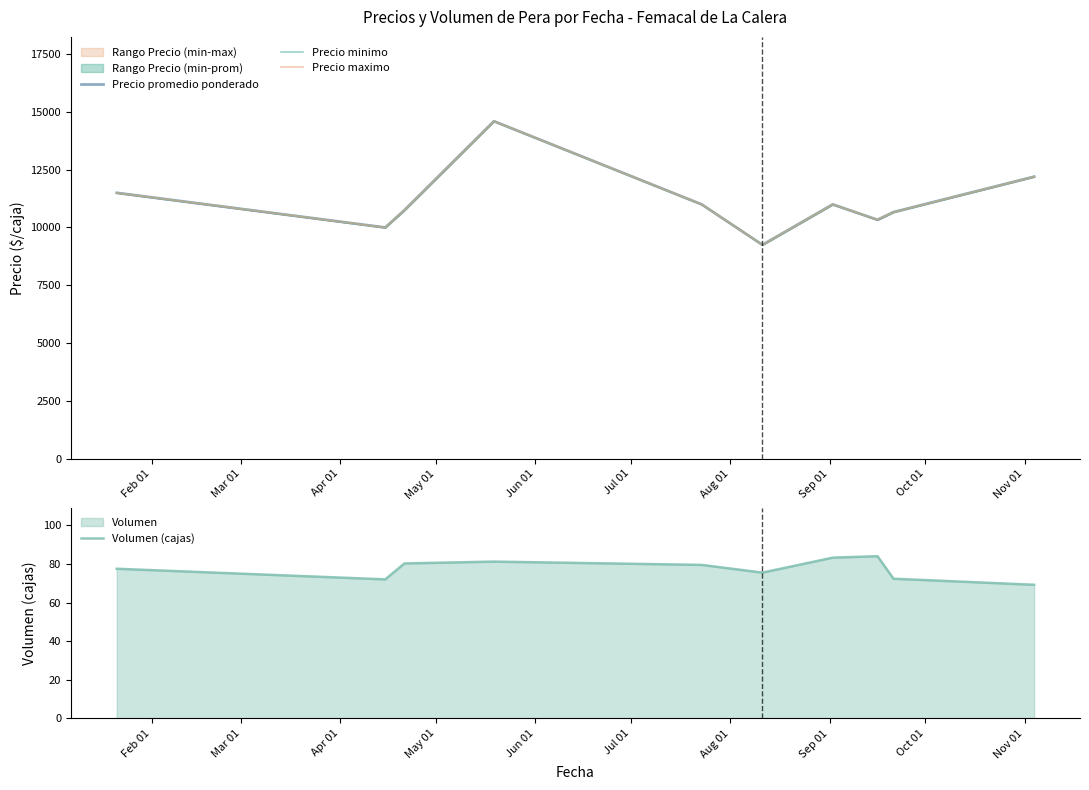

What is the average value of the Precio maximo series?

11130.0